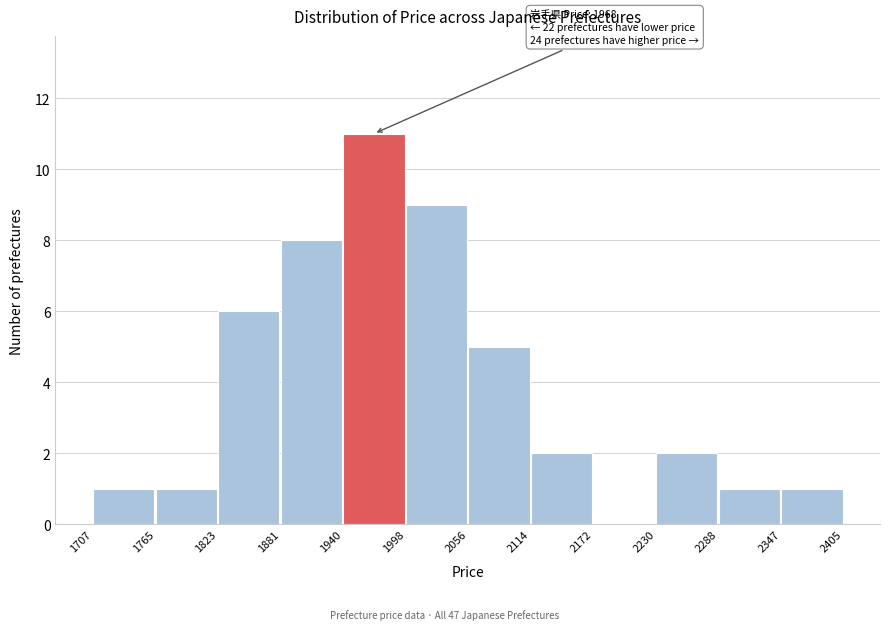

Over which range of the x-axis is the bar tallest?

1940 to 1998